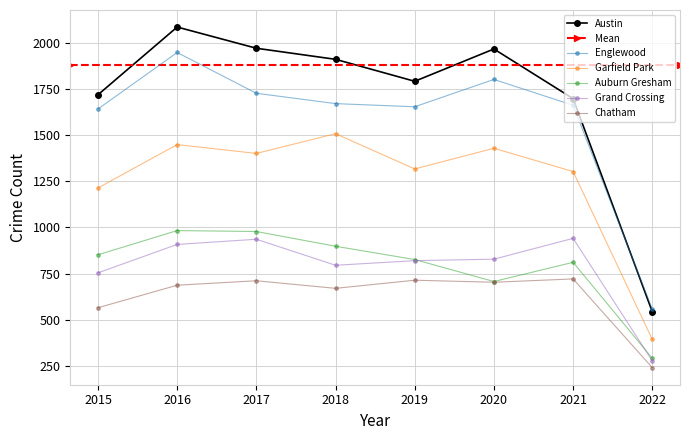

True or false: Garfield Park and Grand Crossing intersect in this chart.

False